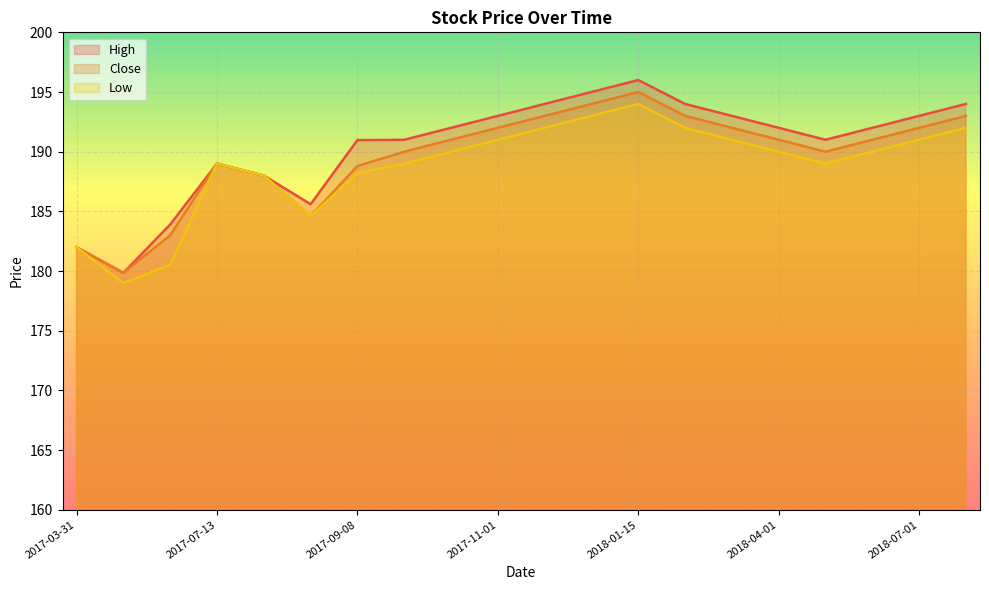

Reading left to right, list all the values displayed in this chart.

High: 2017-03-31=182.0	2017-04-21=179.8	2017-06-28=183.9	2017-07-13=189.0	2017-07-14=188.0	2017-08-29=185.6	2017-09-08=191.0	2017-10-01=191.0	2017-10-15=192.0	2017-11-01=193.0	2017-11-15=194.0	2017-12-01=195.0	2018-01-15=196.0	2018-02-01=194.0	2018-03-01=193.0	2018-04-01=192.0	2018-05-01=191.0	2018-06-01=192.0	2018-07-01=193.0	2018-08-01=194.0
Close: 2017-03-31=182.0	2017-04-21=179.8	2017-06-28=183.0	2017-07-13=189.0	2017-07-14=188.0	2017-08-29=184.6	2017-09-08=188.8	2017-10-01=190.0	2017-10-15=191.0	2017-11-01=192.0	2017-11-15=193.0	2017-12-01=194.0	2018-01-15=195.0	2018-02-01=193.0	2018-03-01=192.0	2018-04-01=191.0	2018-05-01=190.0	2018-06-01=191.0	2018-07-01=192.0	2018-08-01=193.0
Low: 2017-03-31=182.0	2017-04-21=179.0	2017-06-28=180.5	2017-07-13=189.0	2017-07-14=188.0	2017-08-29=184.6	2017-09-08=188.2	2017-10-01=189.0	2017-10-15=190.0	2017-11-01=191.0	2017-11-15=192.0	2017-12-01=193.0	2018-01-15=194.0	2018-02-01=192.0	2018-03-01=191.0	2018-04-01=190.0	2018-05-01=189.0	2018-06-01=190.0	2018-07-01=191.0	2018-08-01=192.0